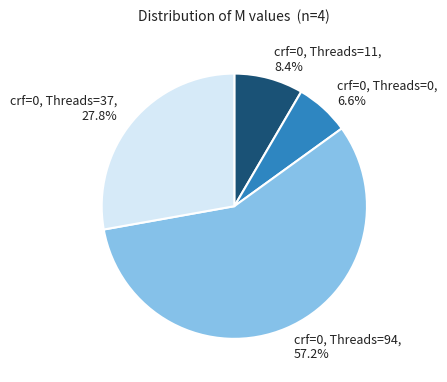

Is there a majority slice in this chart?

Yes